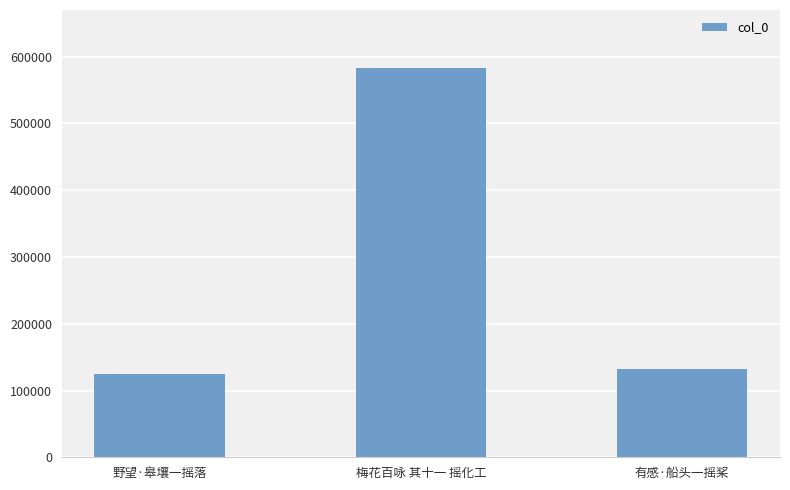

The value at 有感·船头一摇桨 is 182711. True or false?

False